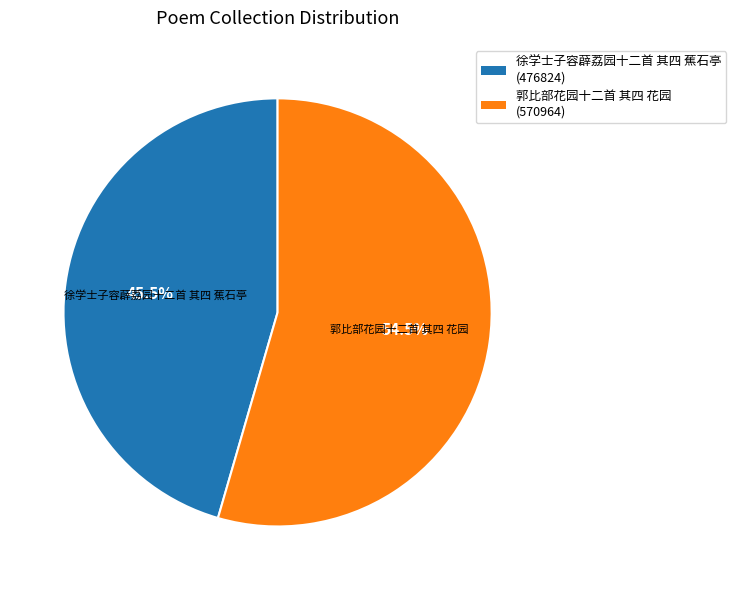

To the nearest percent, what is the difference between the largest and smallest slice percentages?

9%